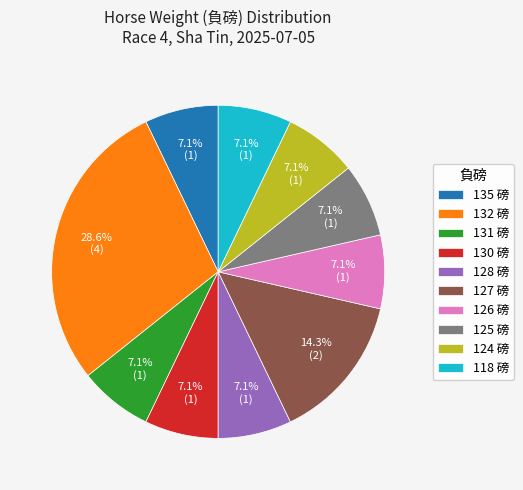

Does any single category account for the majority?

No